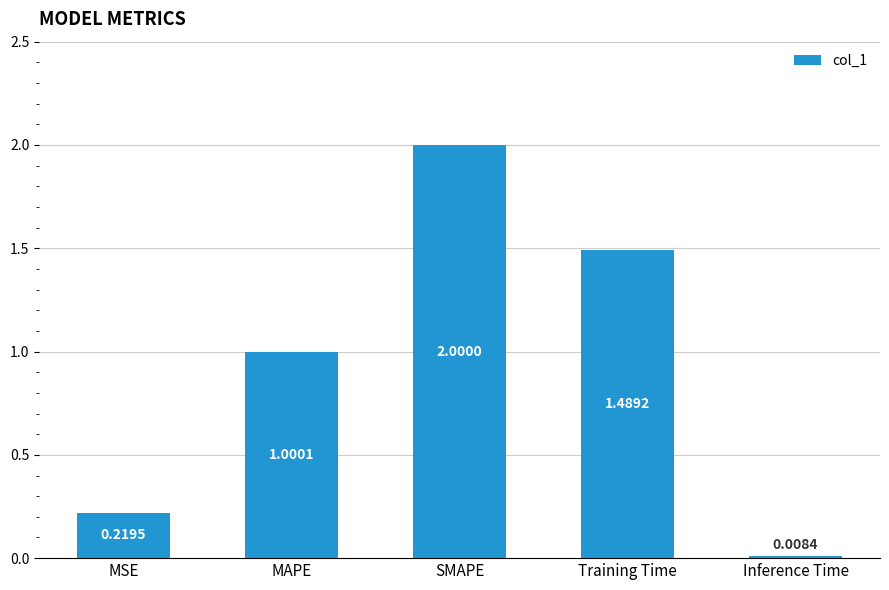

Between MSE and Training Time, which is larger?

Training Time